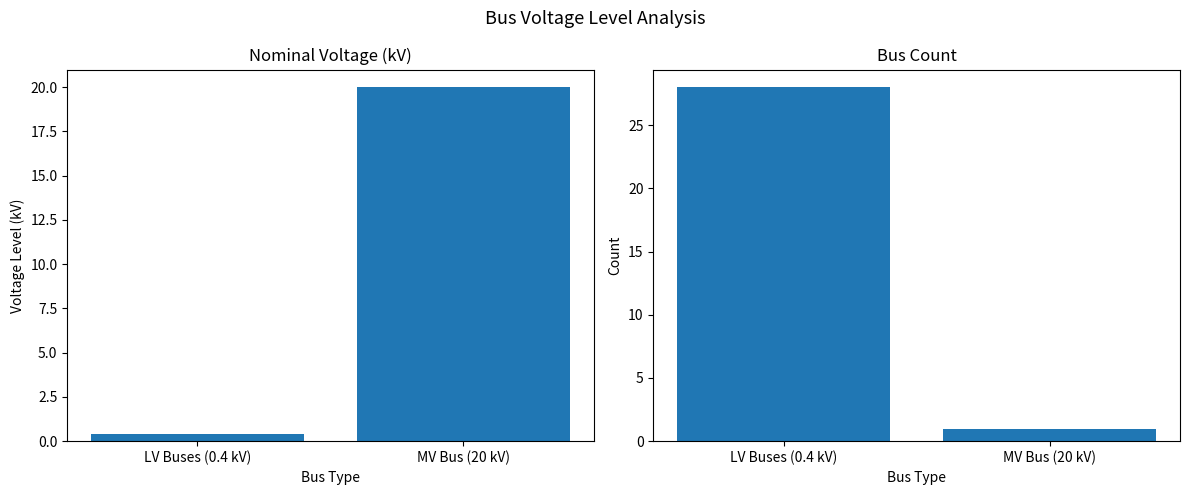

Rank the categories by count value from lowest to highest.

MV Bus (20 kV), LV Buses (0.4 kV)